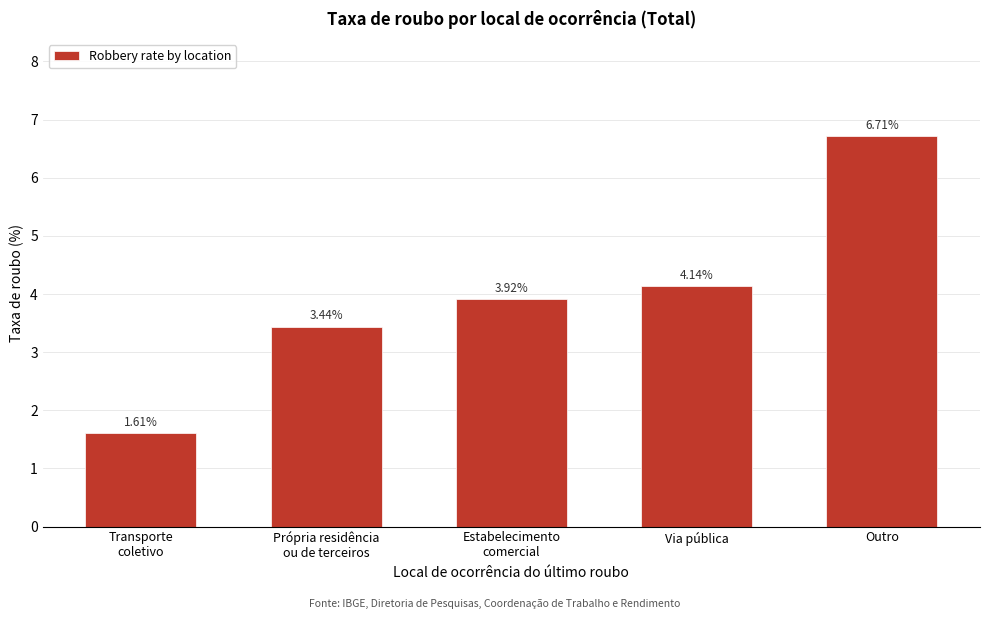

What is the sum of all values?

19.8